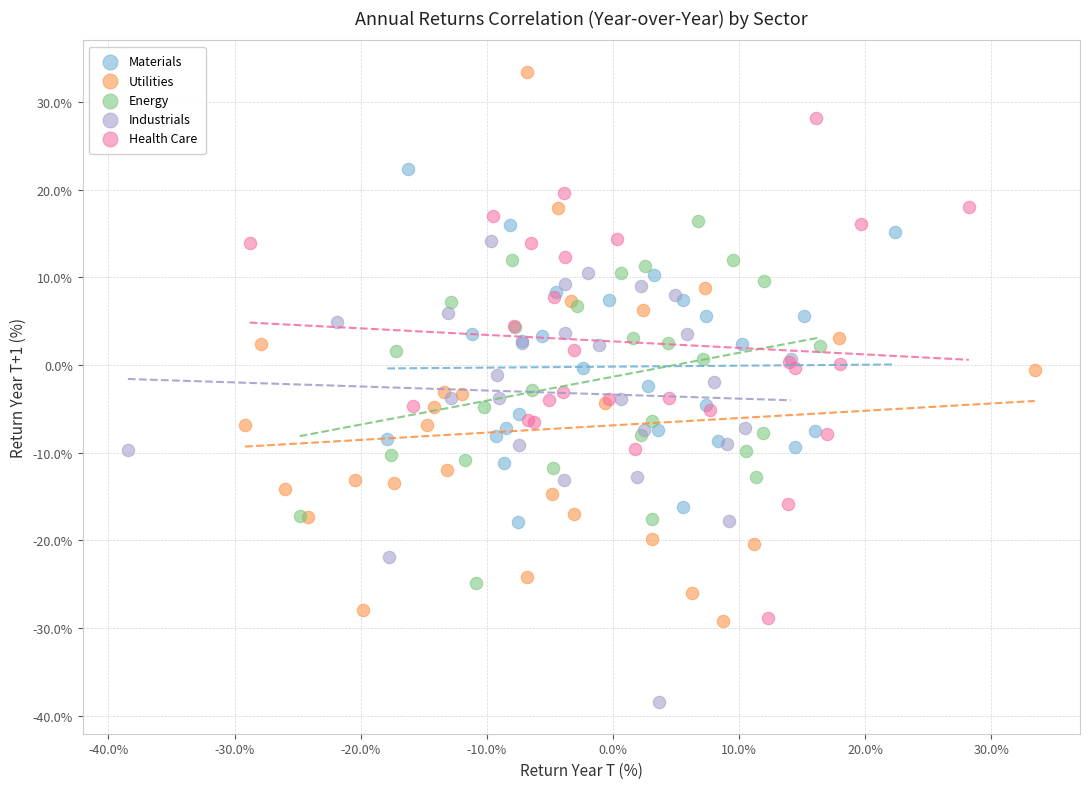

Which series has the largest Y range (max minus min)?

Utilities